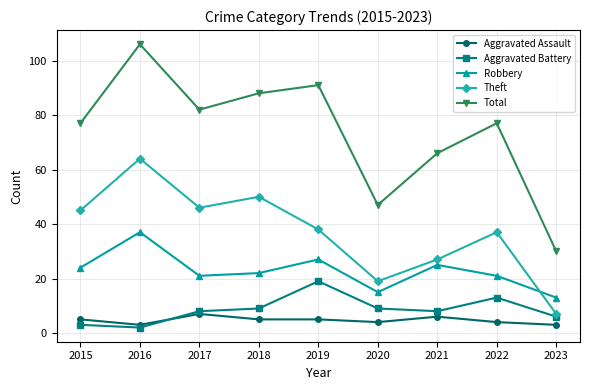

What is the sum of all Total values?

664